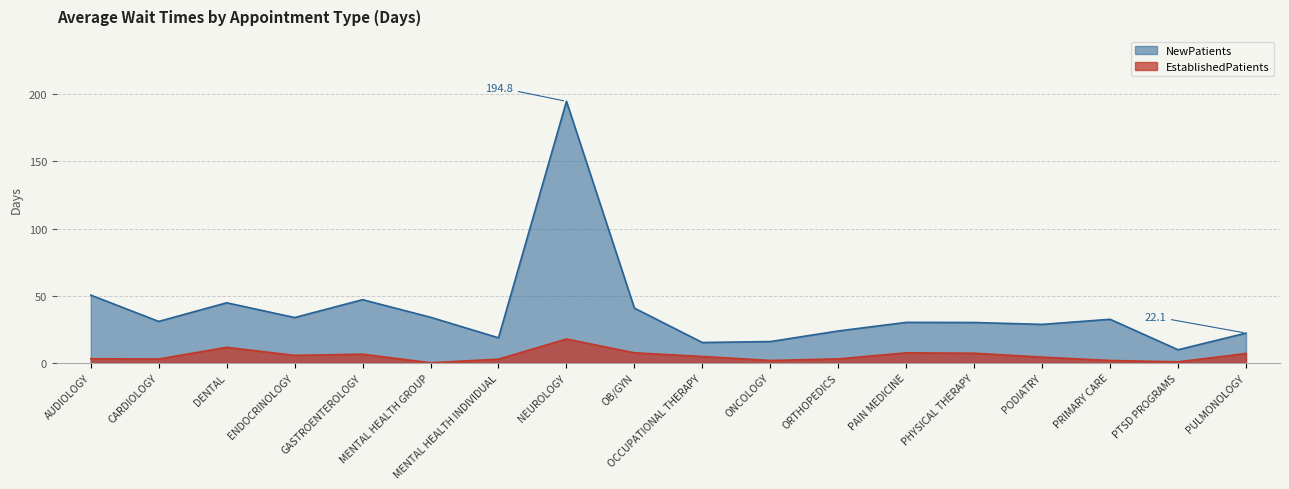

Which series has the largest range (max minus min)?

NewPatients